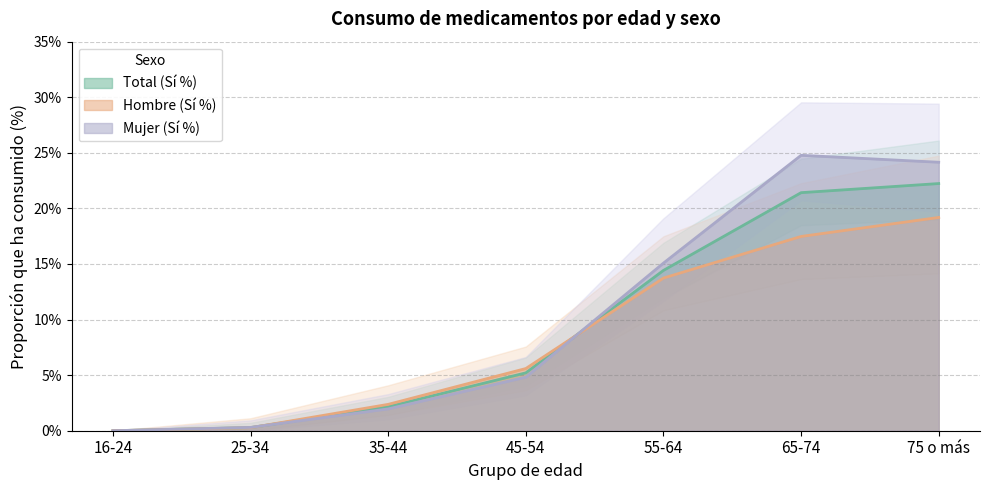

What is the average value of the Total (Sí %) series?

0.1